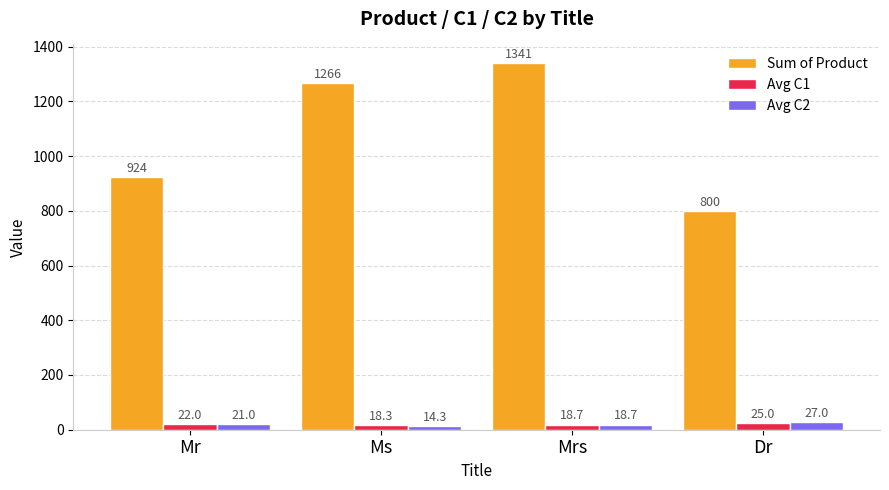

At which category is the sum across all series the highest?

Mrs